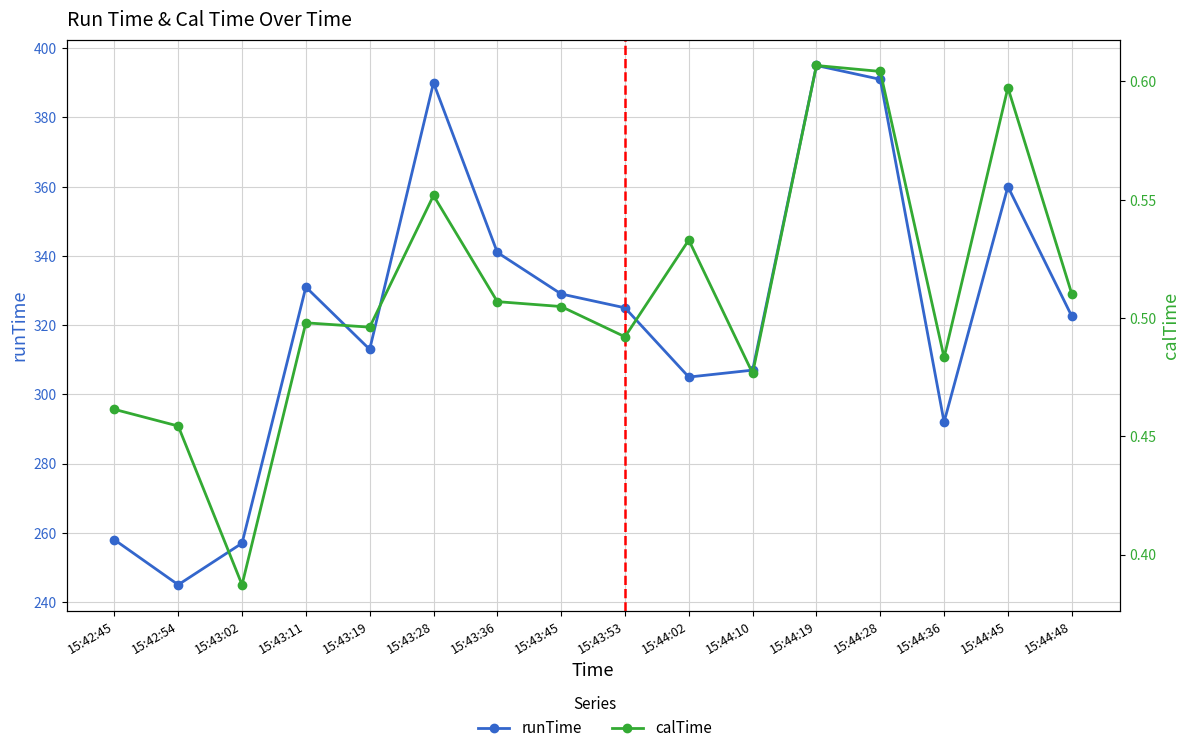

Rank the categories by runTime value from highest to lowest.

15:44:19, 15:44:28, 15:43:28, 15:44:45, 15:43:36, 15:43:11, 15:43:45, 15:43:53, 15:44:48, 15:43:19, 15:44:10, 15:44:02, 15:44:36, 15:42:45, 15:43:02, 15:42:54